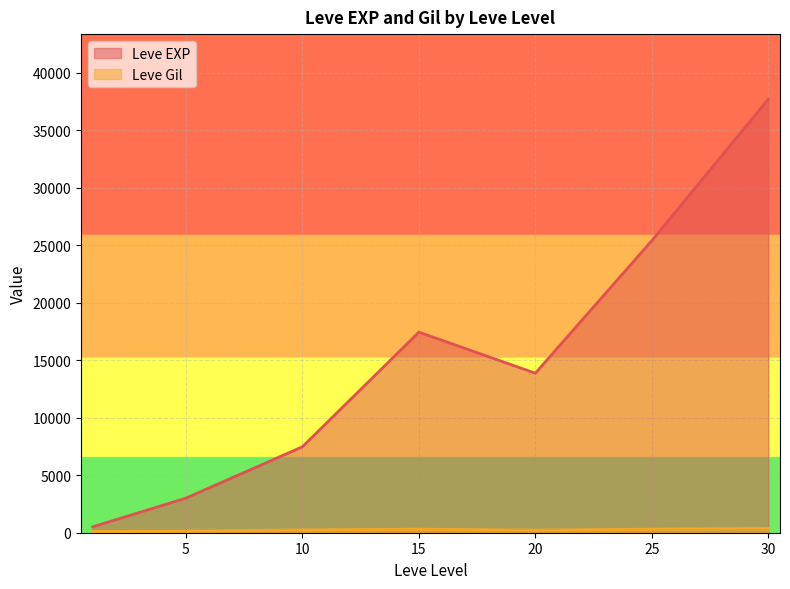

Count the number of categories in the chart.

7